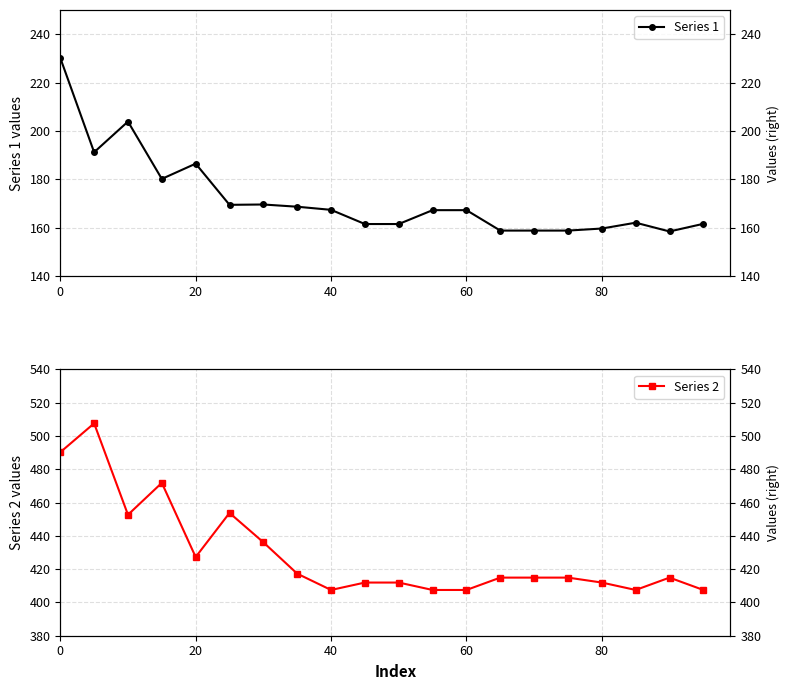

True or false: Series 2 and Series 1 intersect in this chart.

False